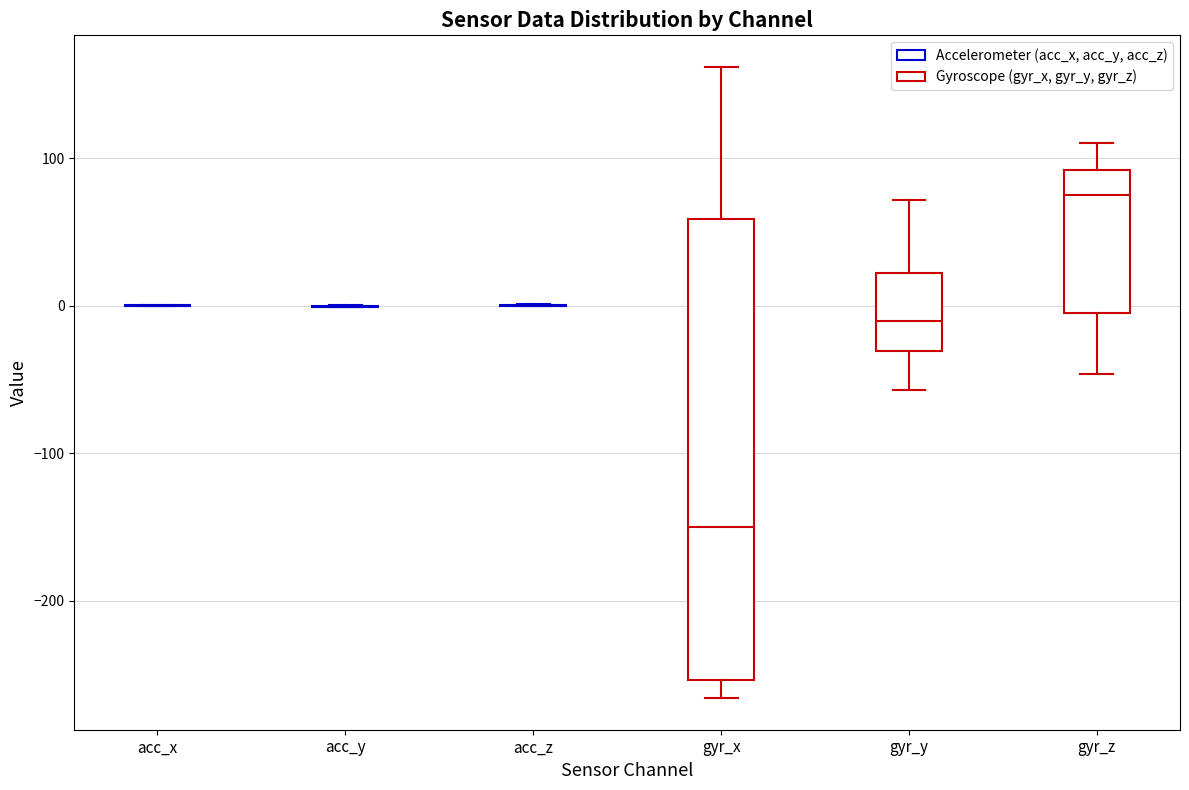

Reading left to right, transcribe this box plot: for each box, give where its median line is, the range the box spans, and where its two whiskers end, as read against the y-axis. The values are not printed on the chart, so give them approximately, as read against the axis.

acc_x: box collapsed to a line at 0, whiskers 0 to 0
acc_y: box collapsed to a line at 0, whiskers 0 to 0
acc_z: box collapsed to a line at 0, whiskers 0 to 0
gyr_x: median -150, box -250 to 60, whiskers -270 to 160
gyr_y: median -10, box -30 to 20, whiskers -60 to 70
gyr_z: median 70, box 0 to 90, whiskers -50 to 110